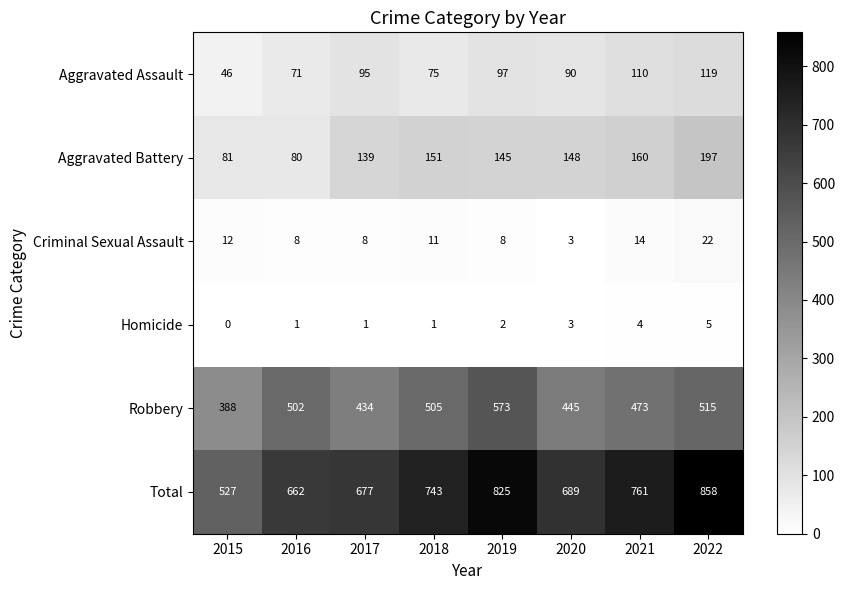

How many series are shown in this chart?

6